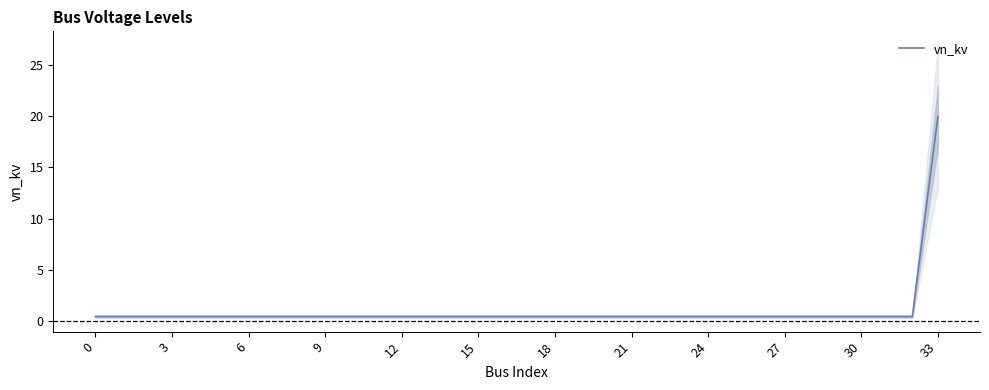

Count the number of data series in this chart.

1